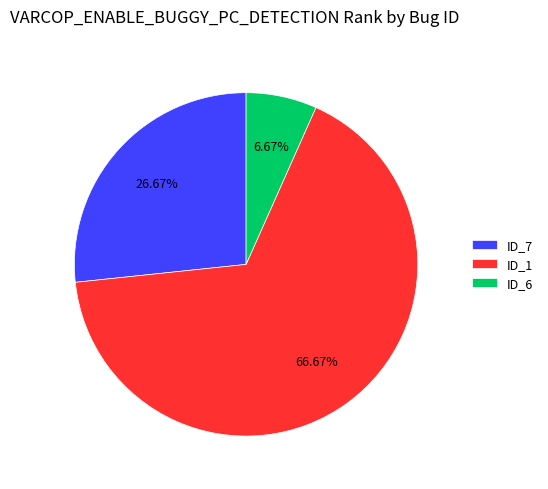

Count the number of slices in the pie.

3